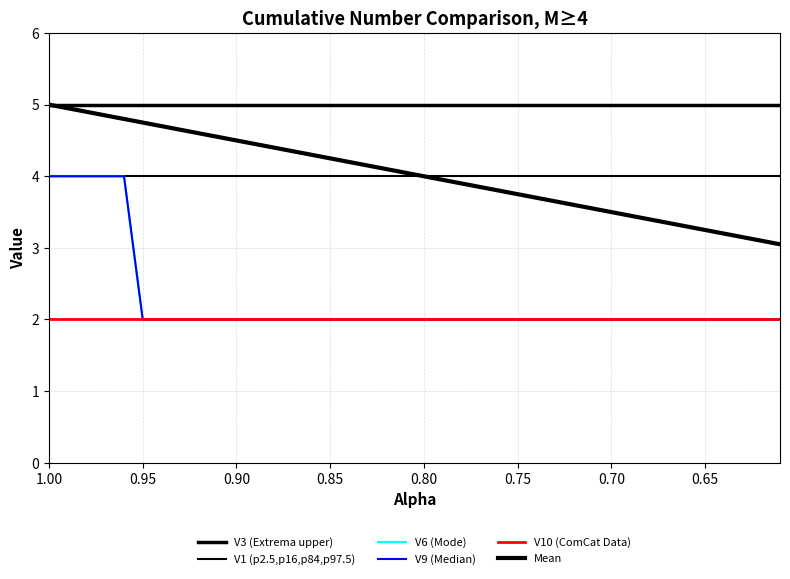

Does the chart have visible grid lines?

Yes